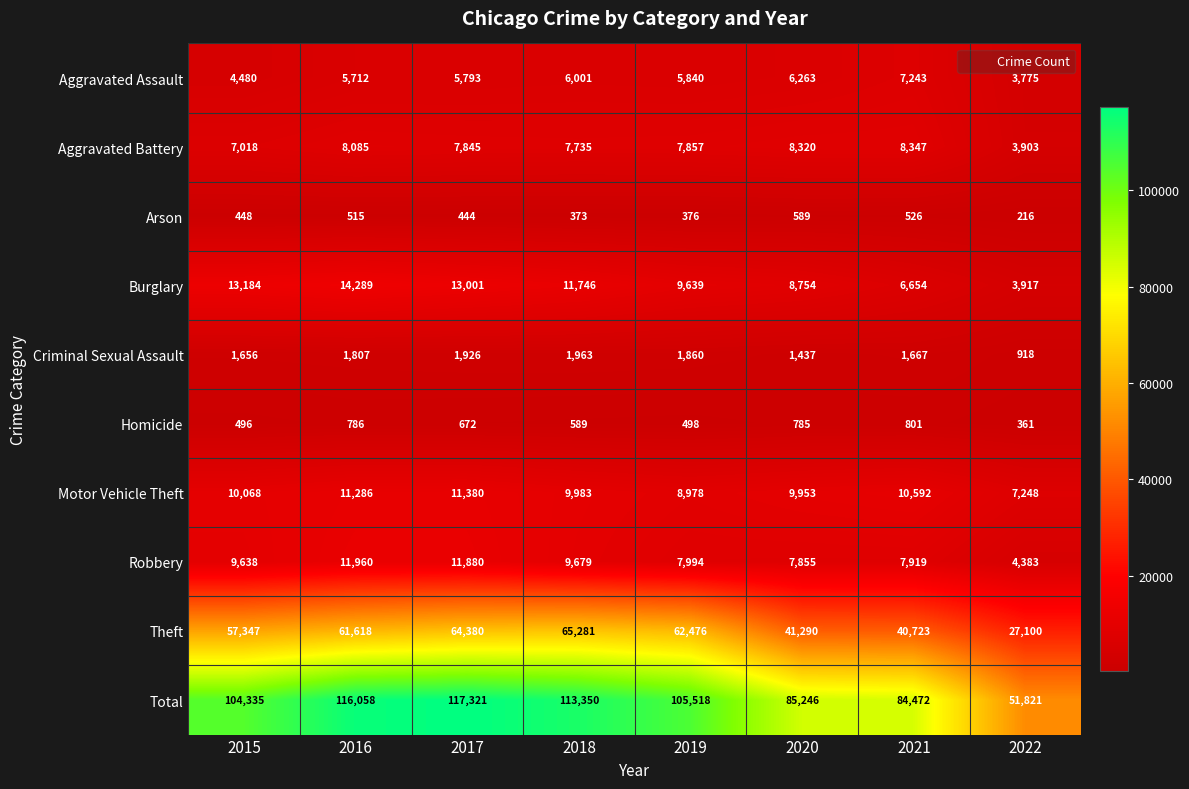

The Motor Vehicle Theft series shows 12749 at 2019. True or false?

False